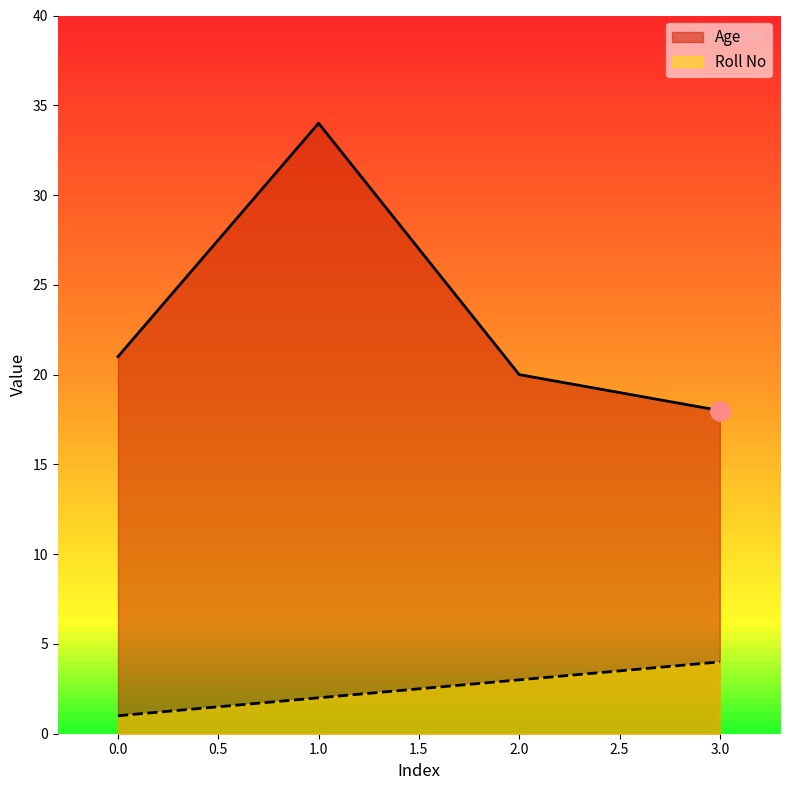

Read the Roll No value at 3.0.

4